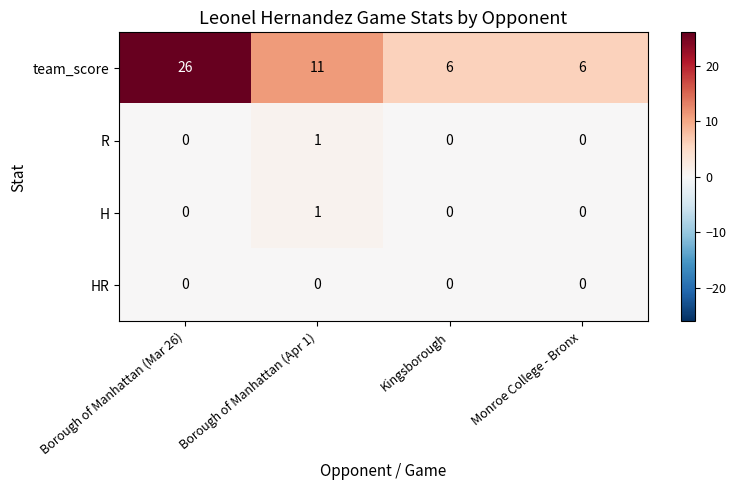

The value of team_score at Borough of Manhattan (Mar 26) is 26. True or false?

True